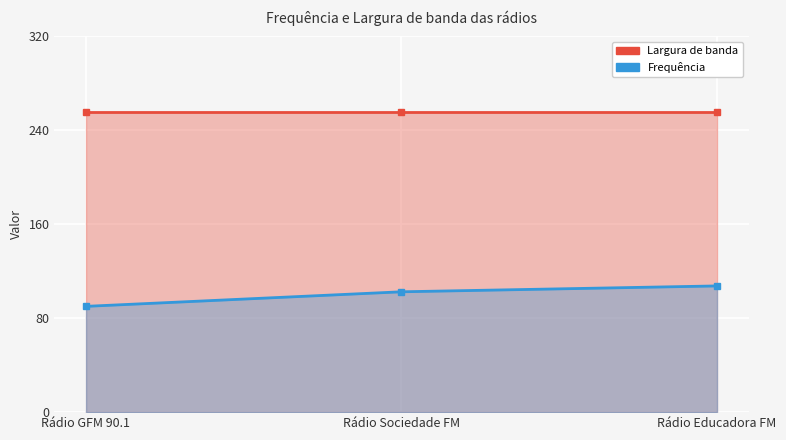

Count the number of values greater than 102.

2